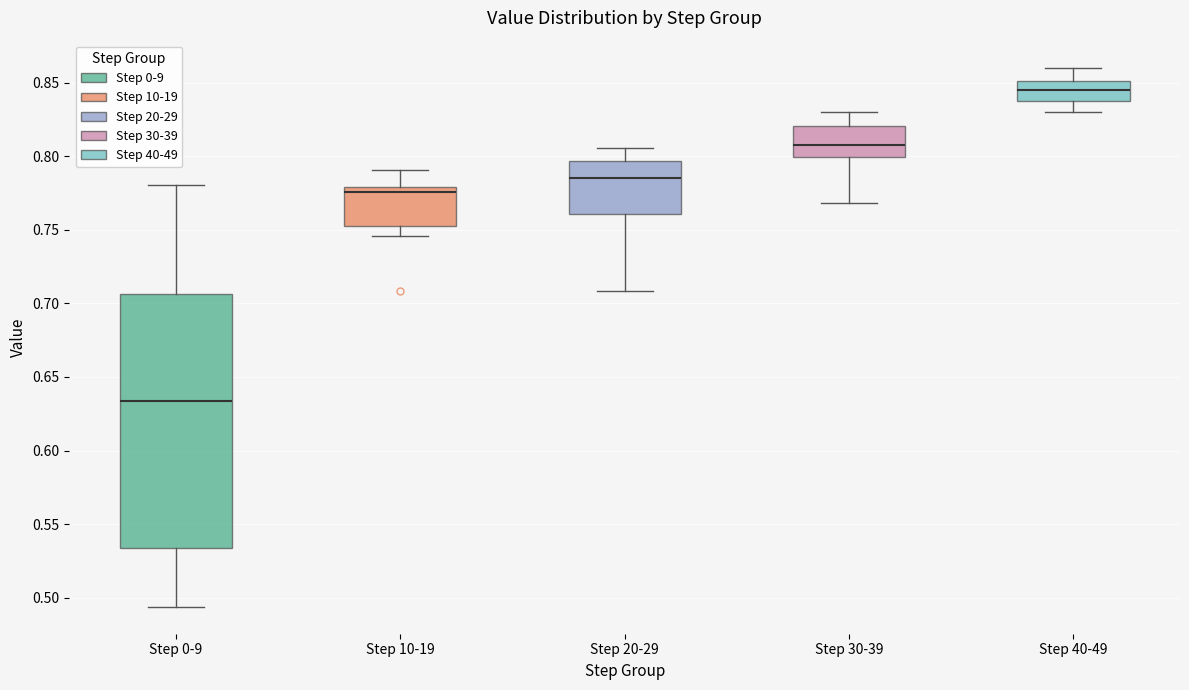

Comparing the boxes themselves (not the whiskers), which one is the tallest?

Step 0-9